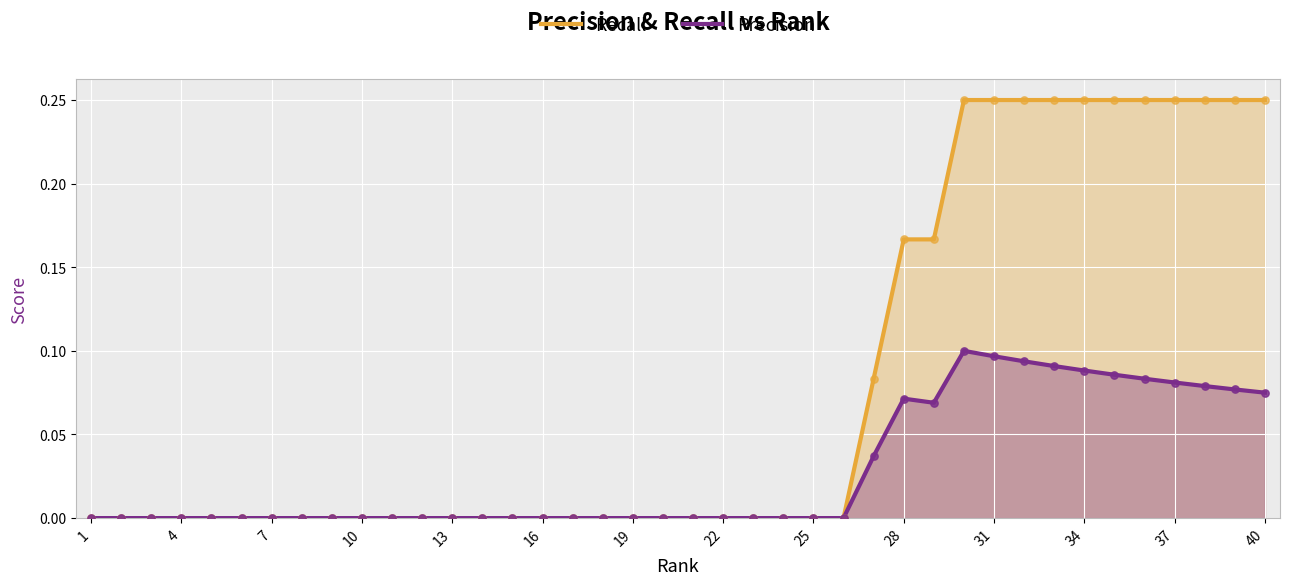

Which series contains the lowest Y value?

Recall